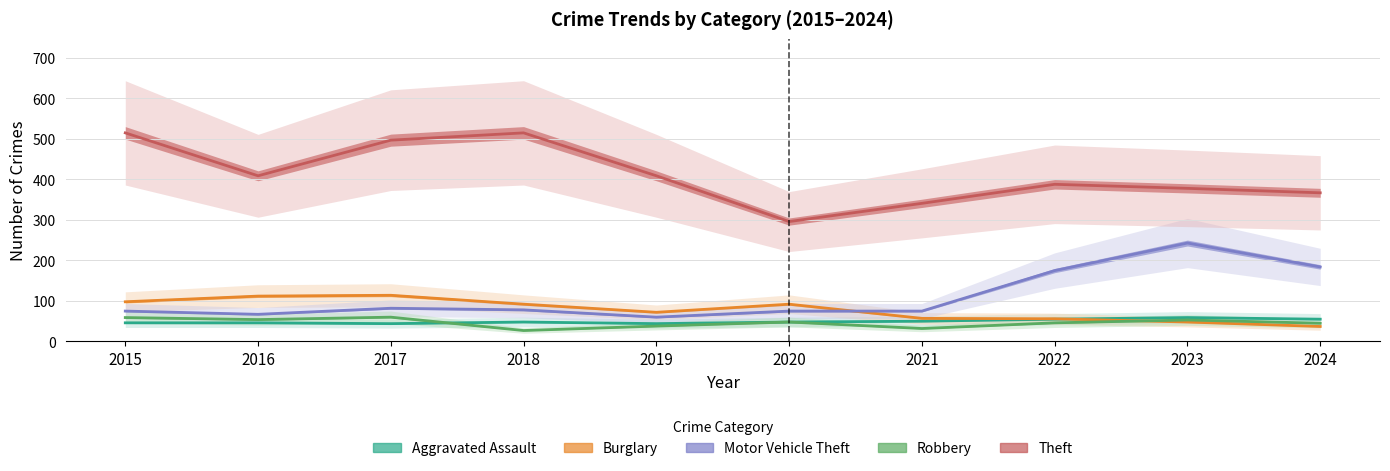

Where is the first local maximum for Aggravated Assault?

2018